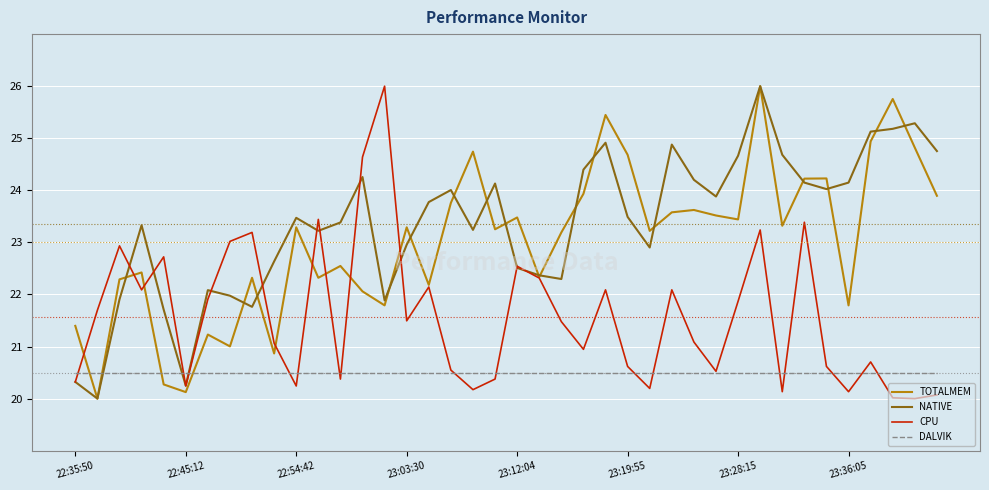

Which series has the largest total across all categories?

NATIVE